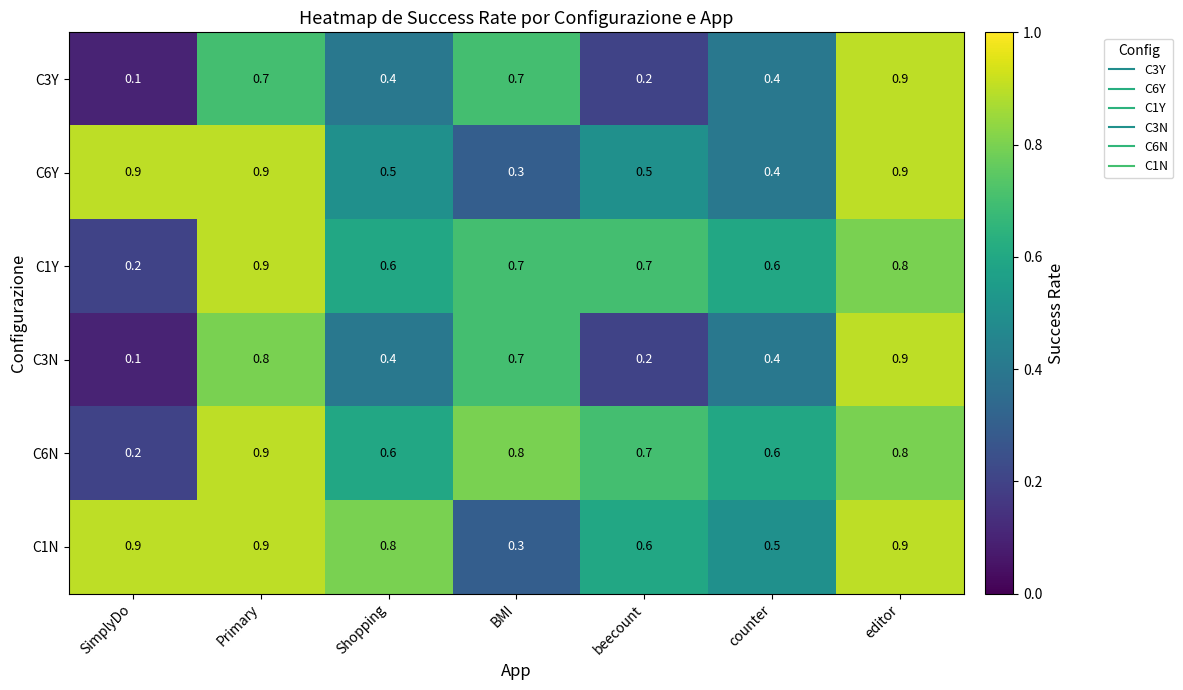

What value does the C6Y series have at Shopping?

0.5